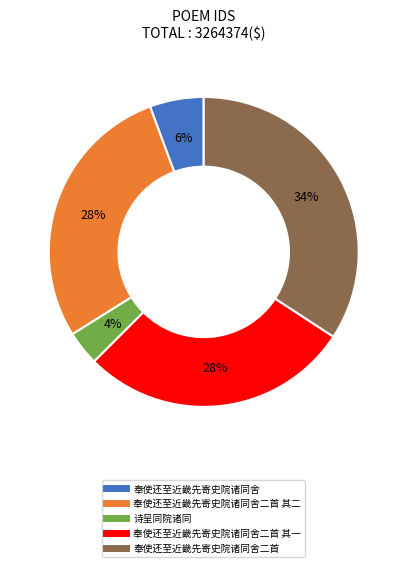

To the nearest percent, what is the average slice percentage?

20%